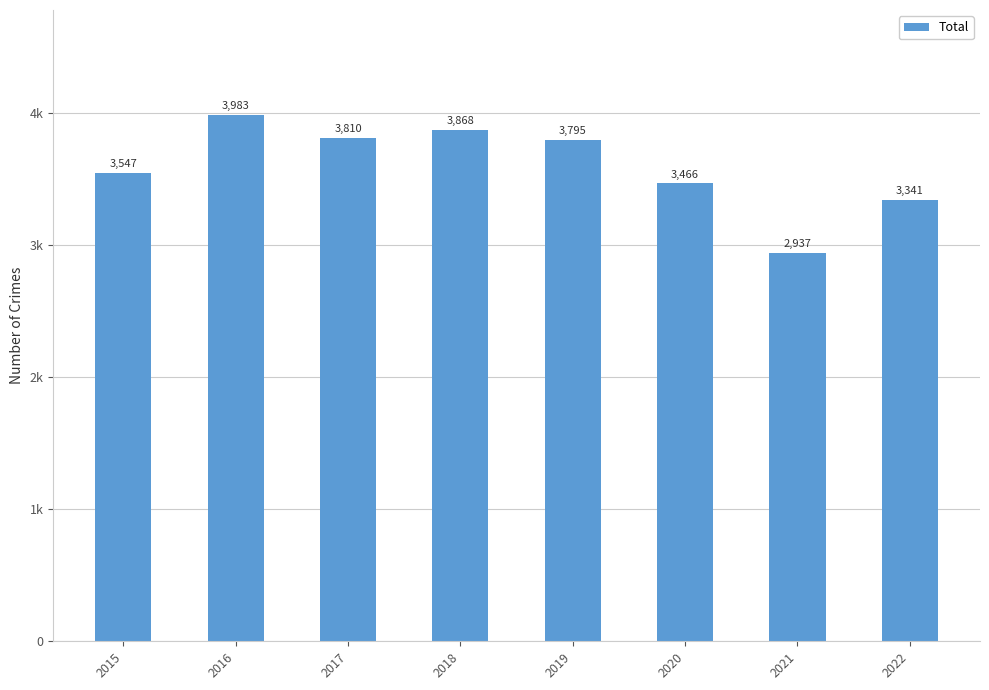

True or false: the data shows 3810 at 2017.

True